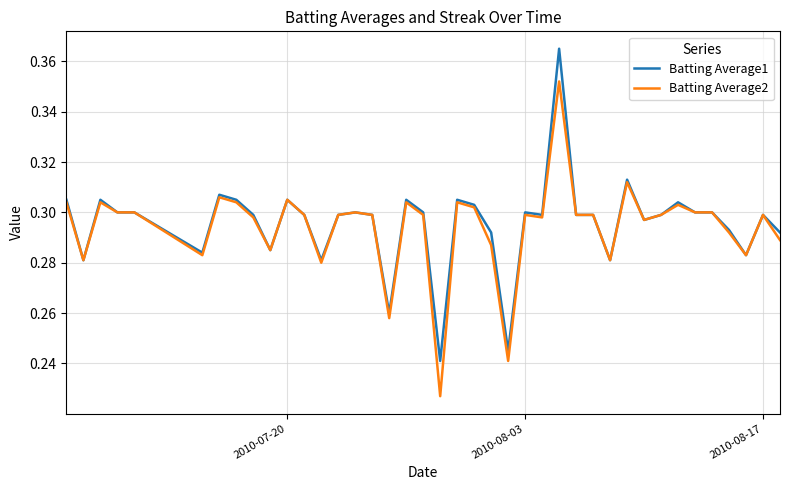

Does the chart display data point markers on the line(s)?

No